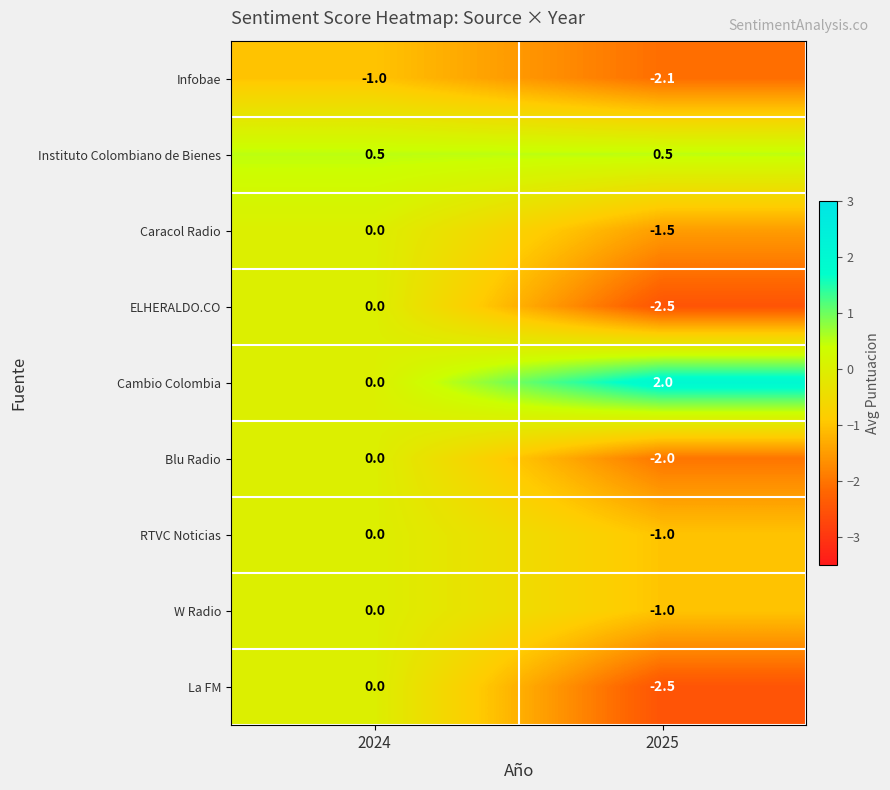

Is it true that Cambio Colombia equals 0.7 at 2025?

False